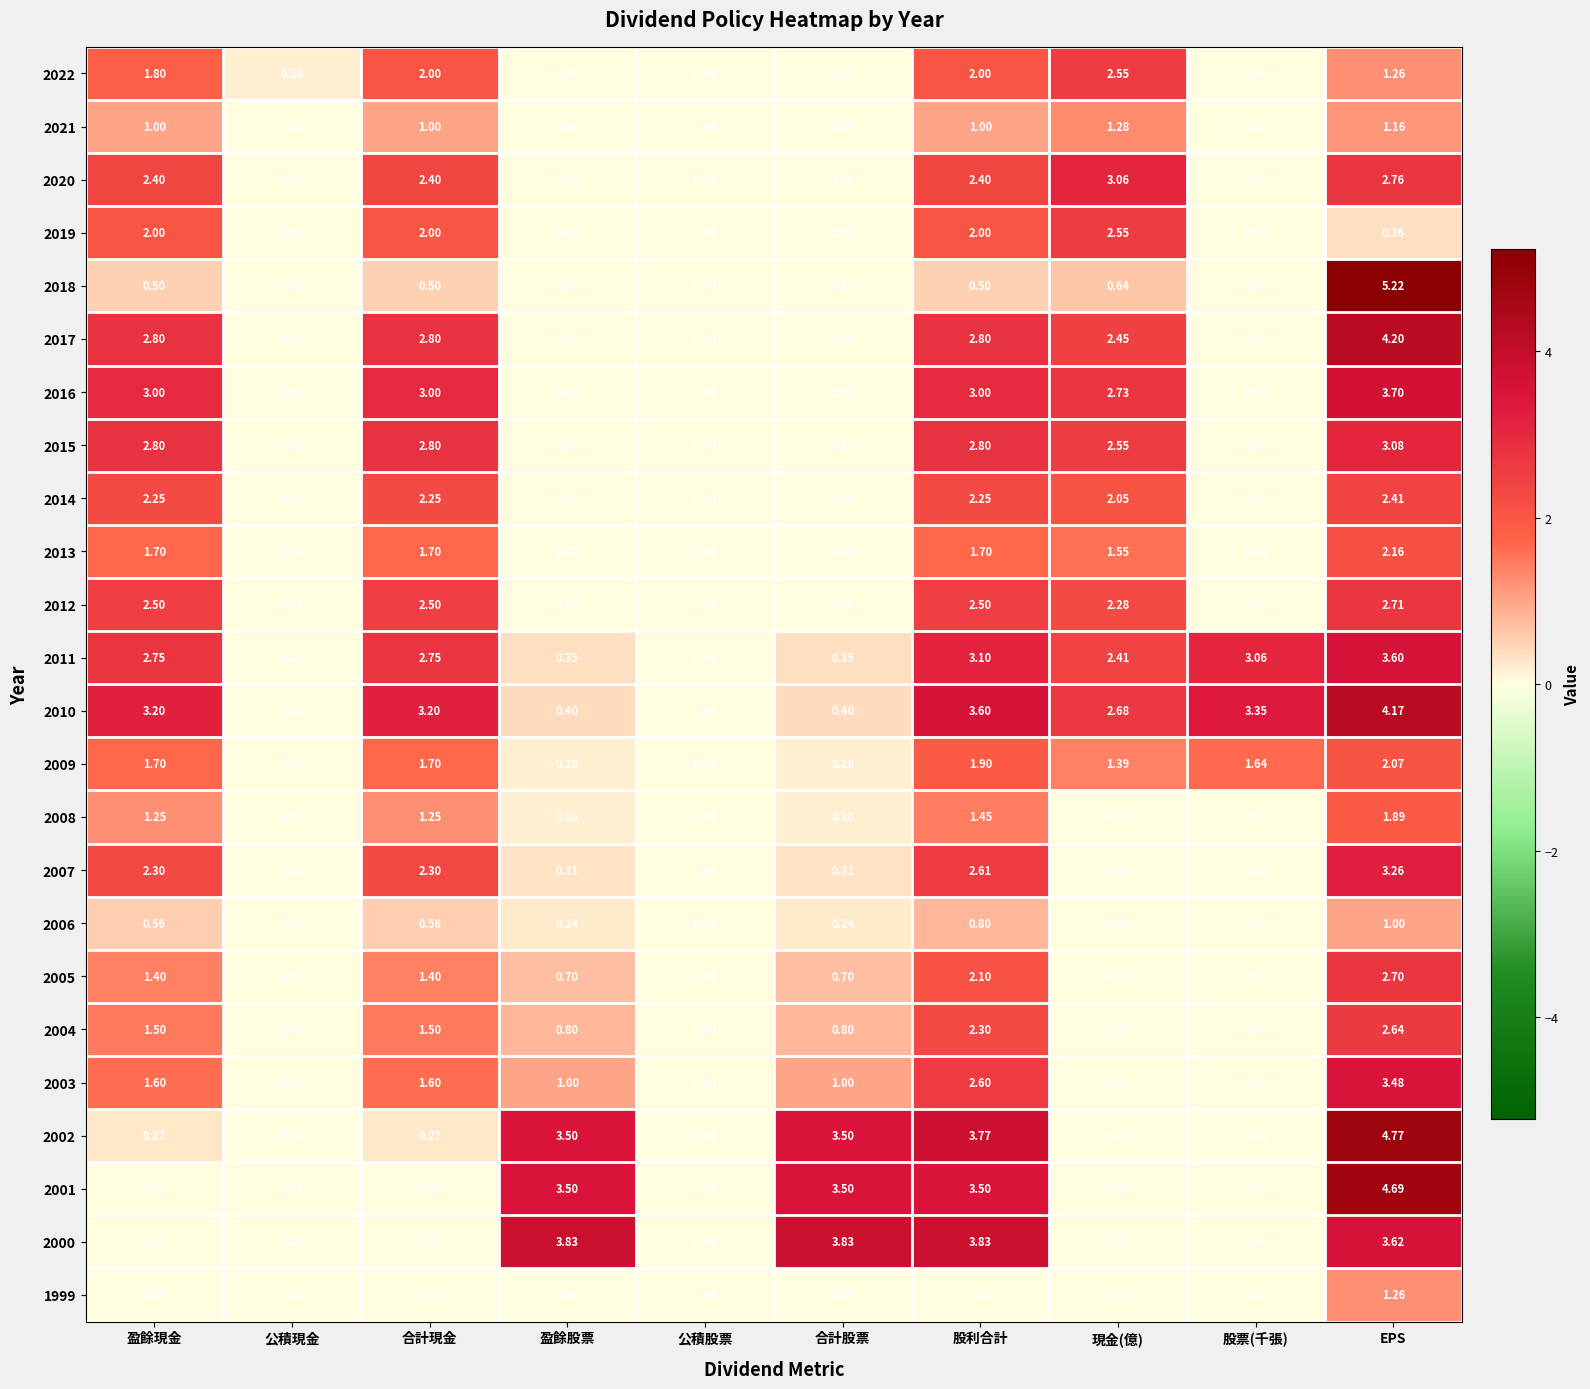

At which category is the sum across all series the highest?

EPS